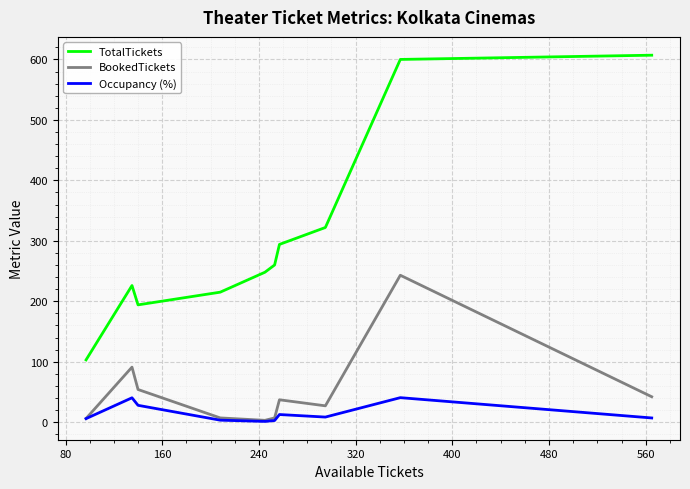

What is the difference between the maximum and minimum values in the Occupancy (%) series?

39.3